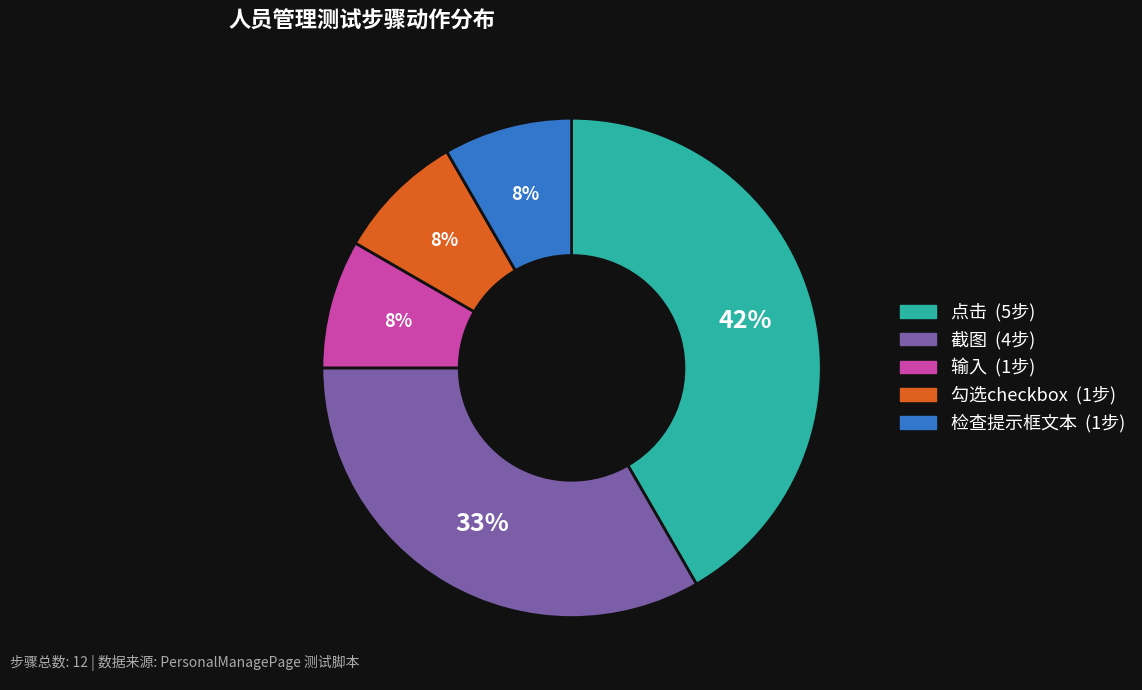

How many segments does this pie chart have?

5